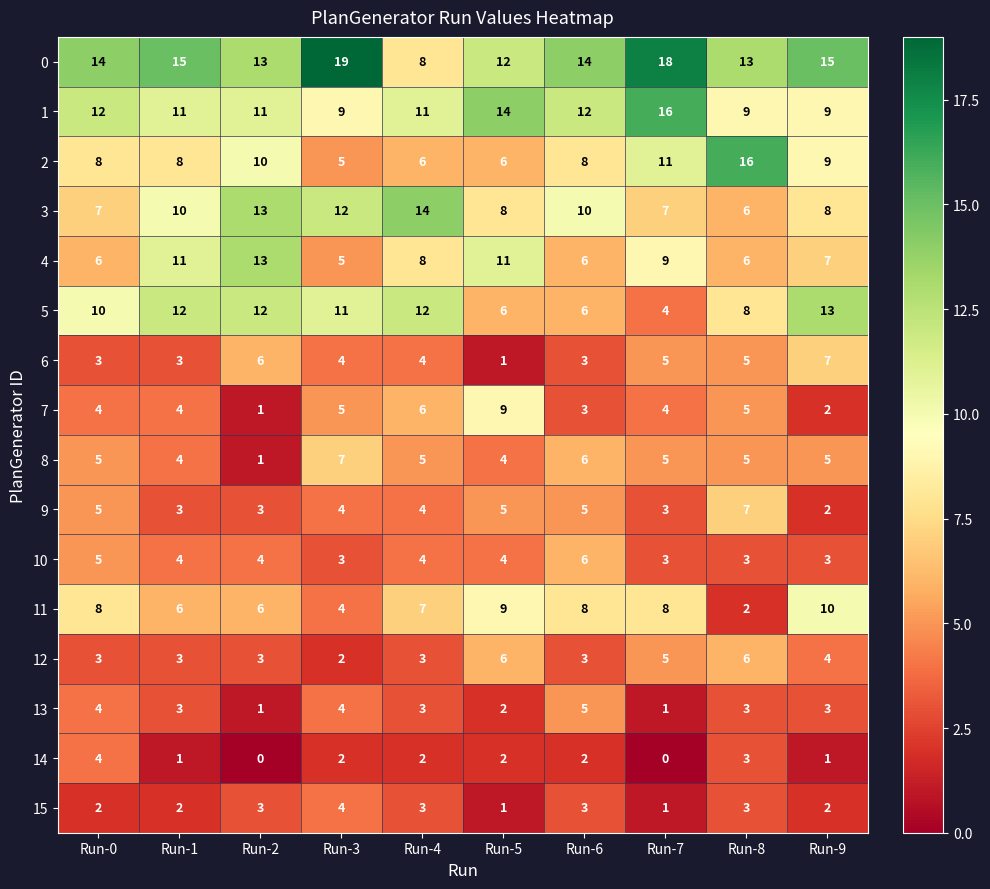

Where does the 13 series first go above 3?

Run-0